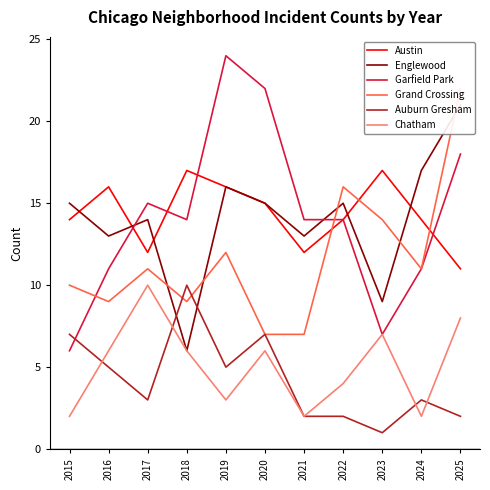

Count the Chatham values in the range 2 to 7.

9